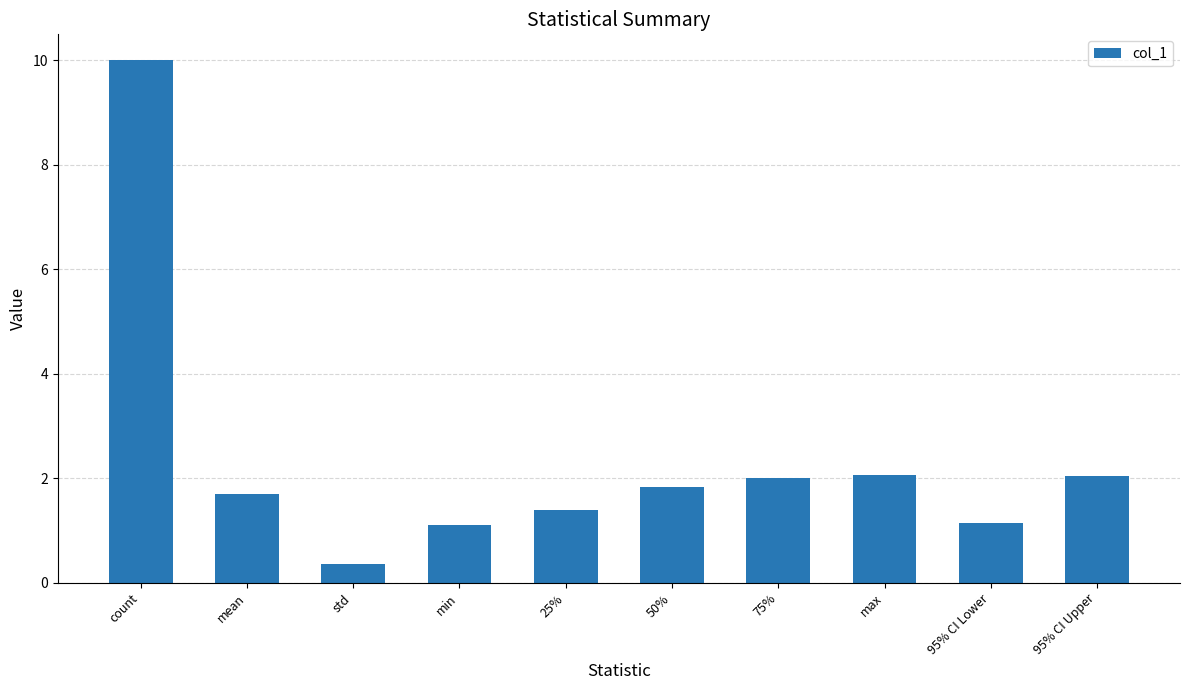

Is it true that the value at count is 10.0?

True